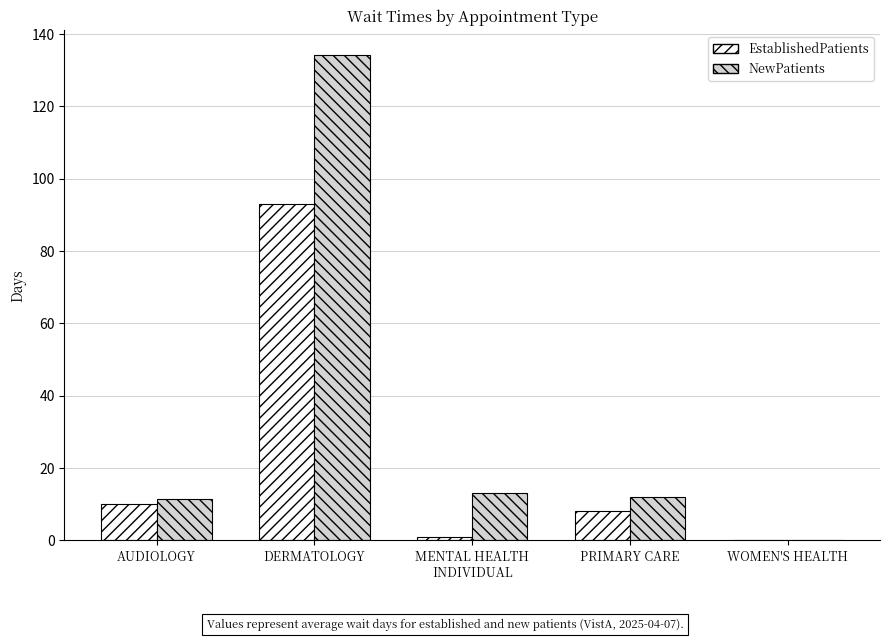

The NewPatients series shows 64.3 at DERMATOLOGY. True or false?

False